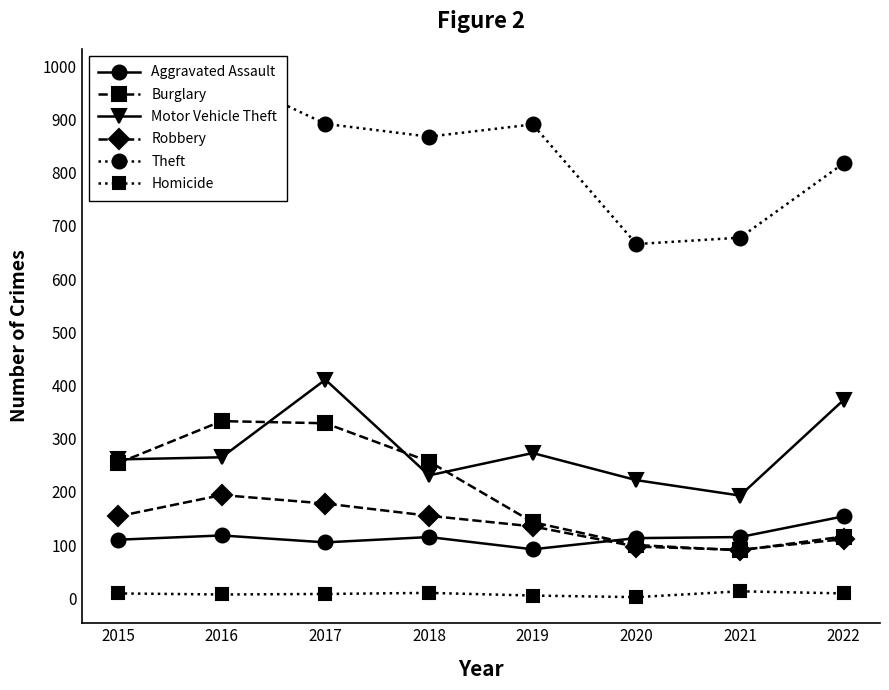

At which category is the sum across all series the highest?

2017